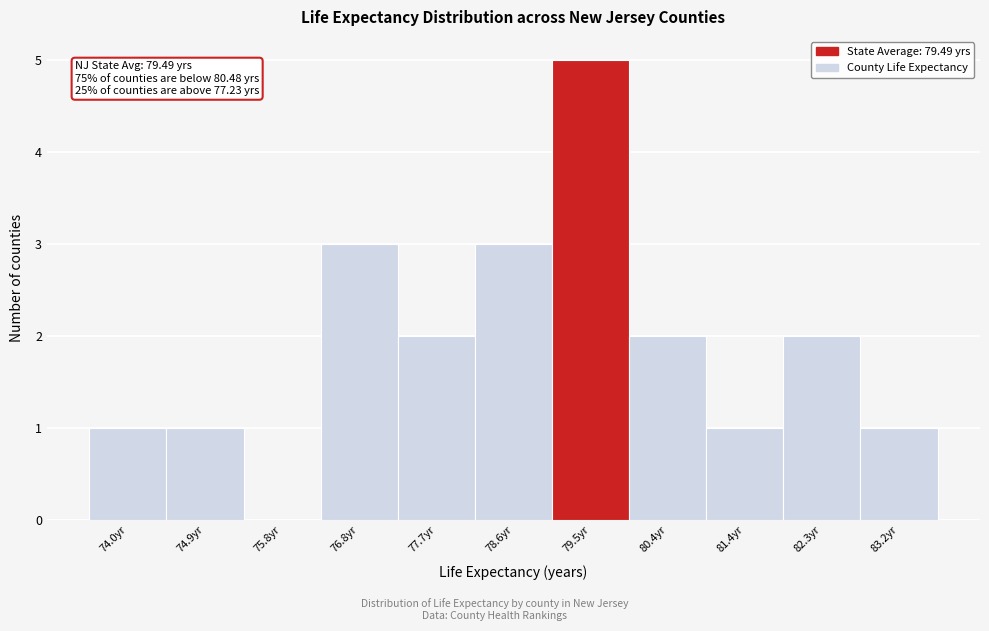

Which range on the x-axis has the tallest bar?

79.1 to 80.0